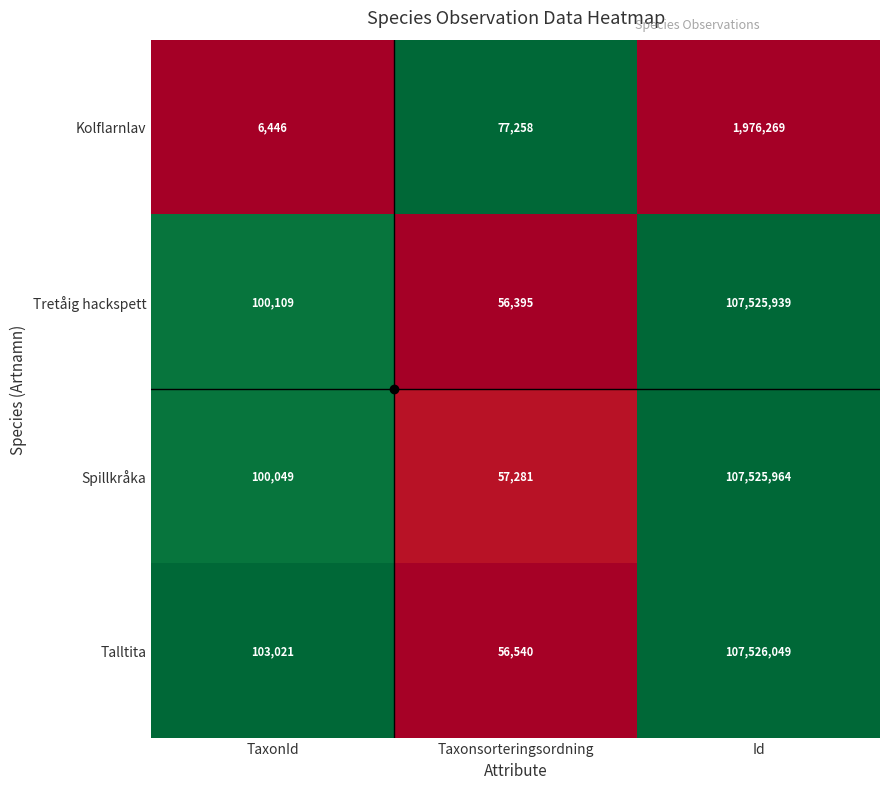

Between Taxonsorteringsordning and Id, which series saw the biggest shift?

Tretåig hackspett